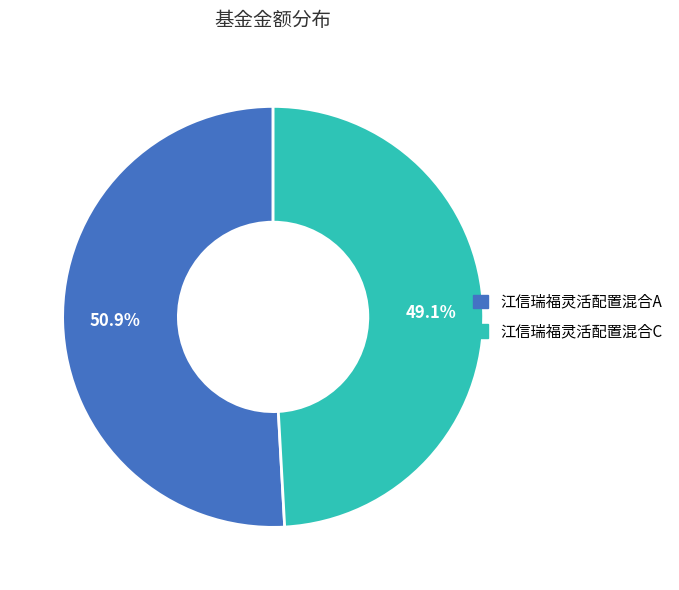

How many segments does this pie chart have?

2